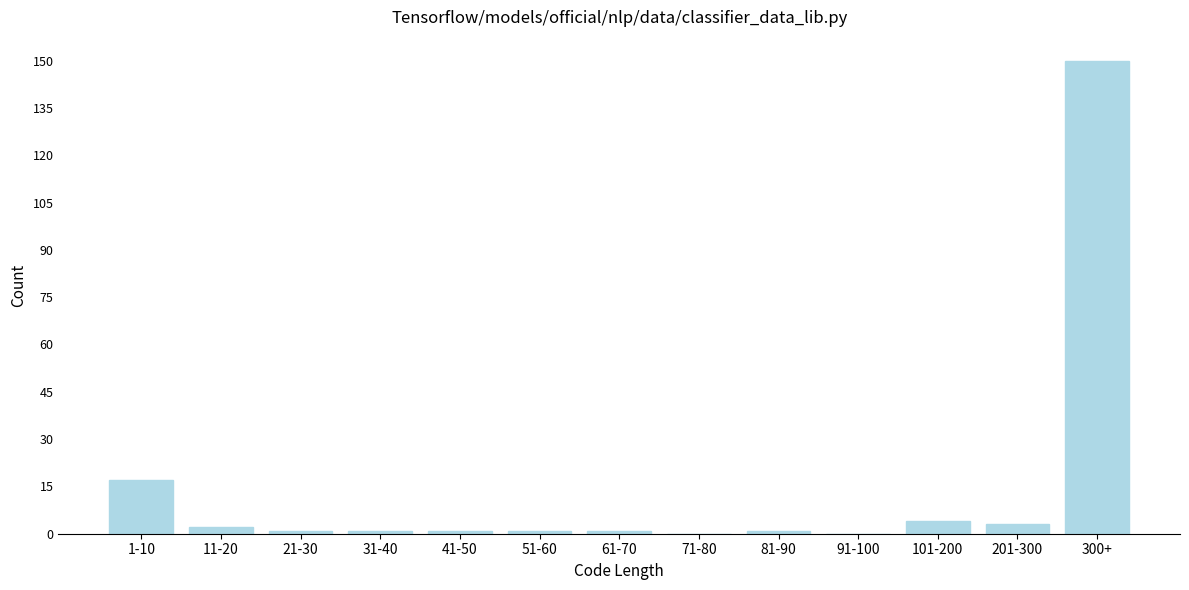

Reading left to right, list all the values displayed in this chart.

1-10=17	11-20=2	21-30=1	31-40=1	41-50=1	51-60=1	61-70=1	71-80=0	81-90=1	91-100=0	101-200=4	201-300=3	300+=150